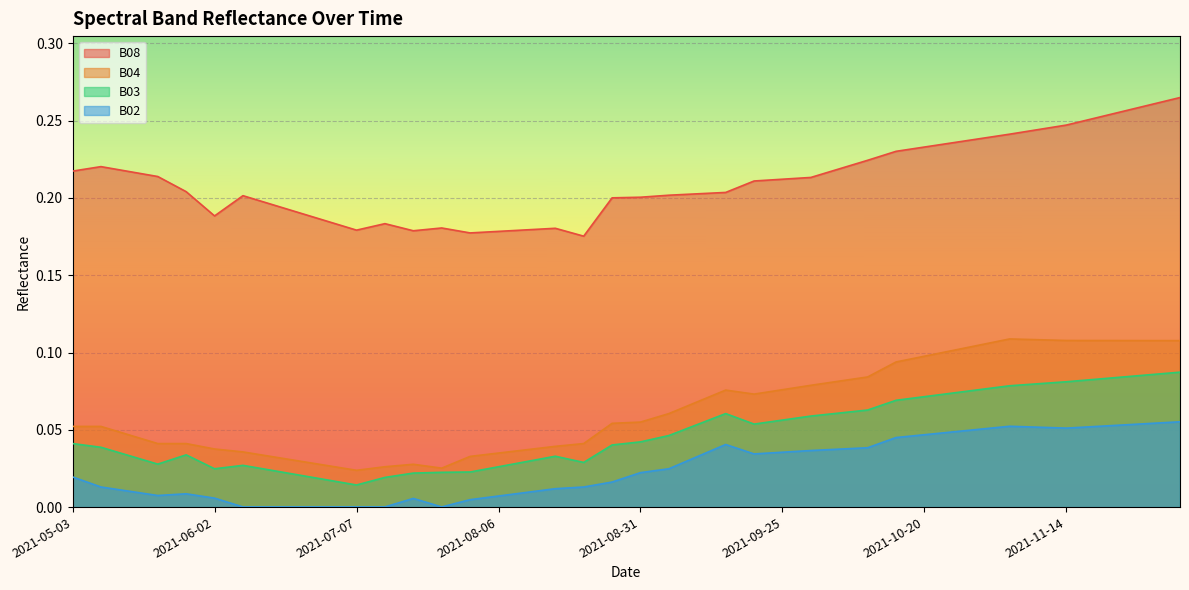

What is the difference between the maximum and minimum values in the B02 series?

0.1